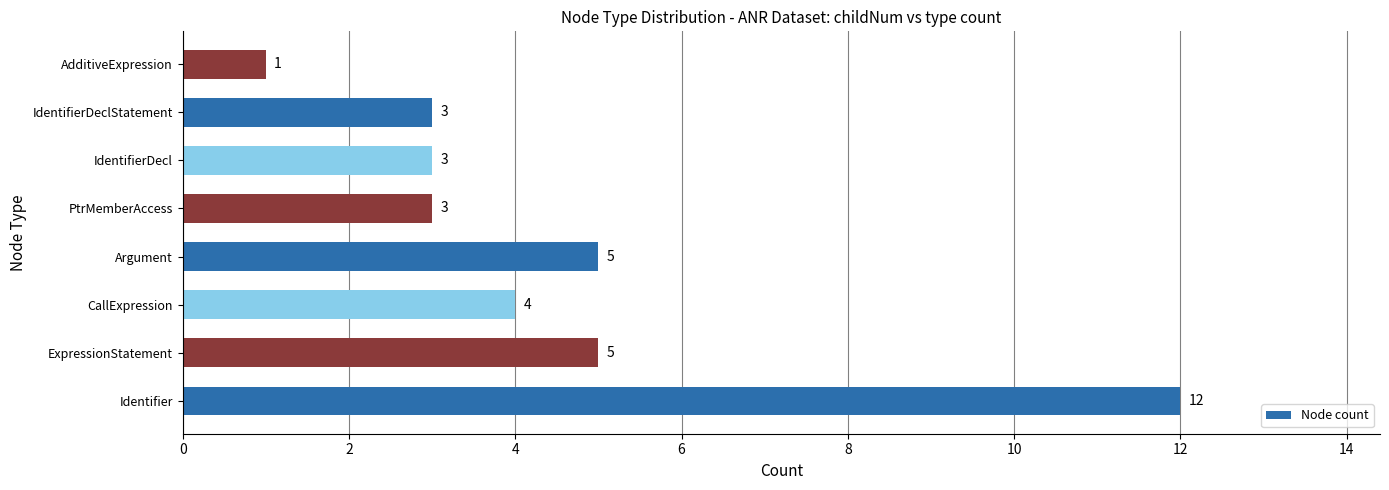

Approximately how many times larger is the value at CallExpression compared to Identifier?

0.3